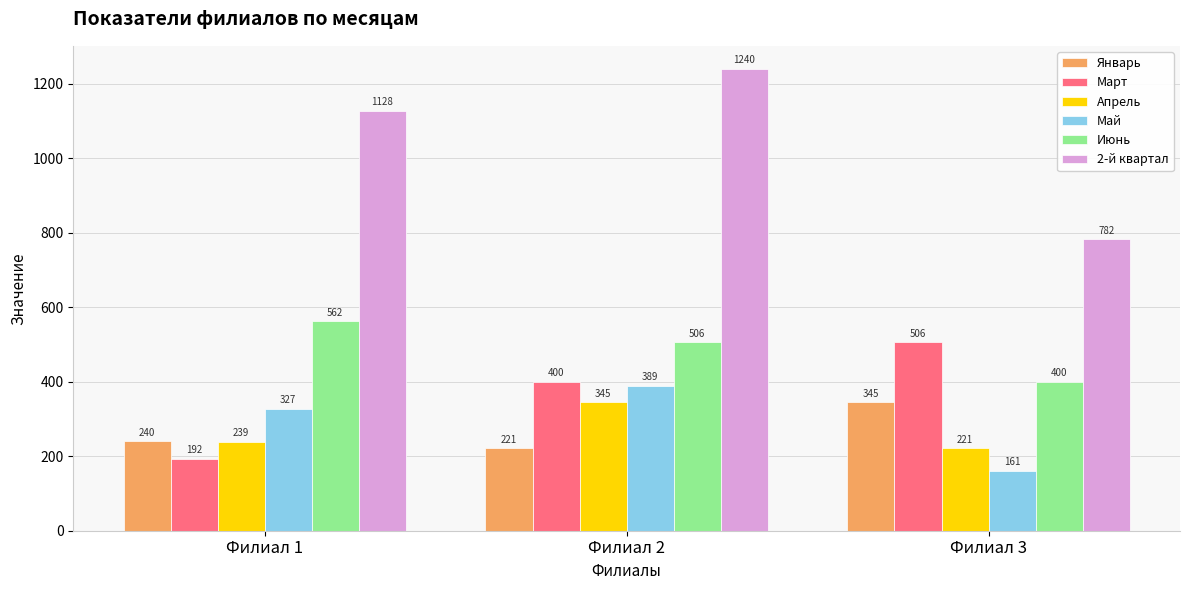

Is the value of Апрель at Филиал 1 greater than the value of 2-й квартал at Филиал 1?

No